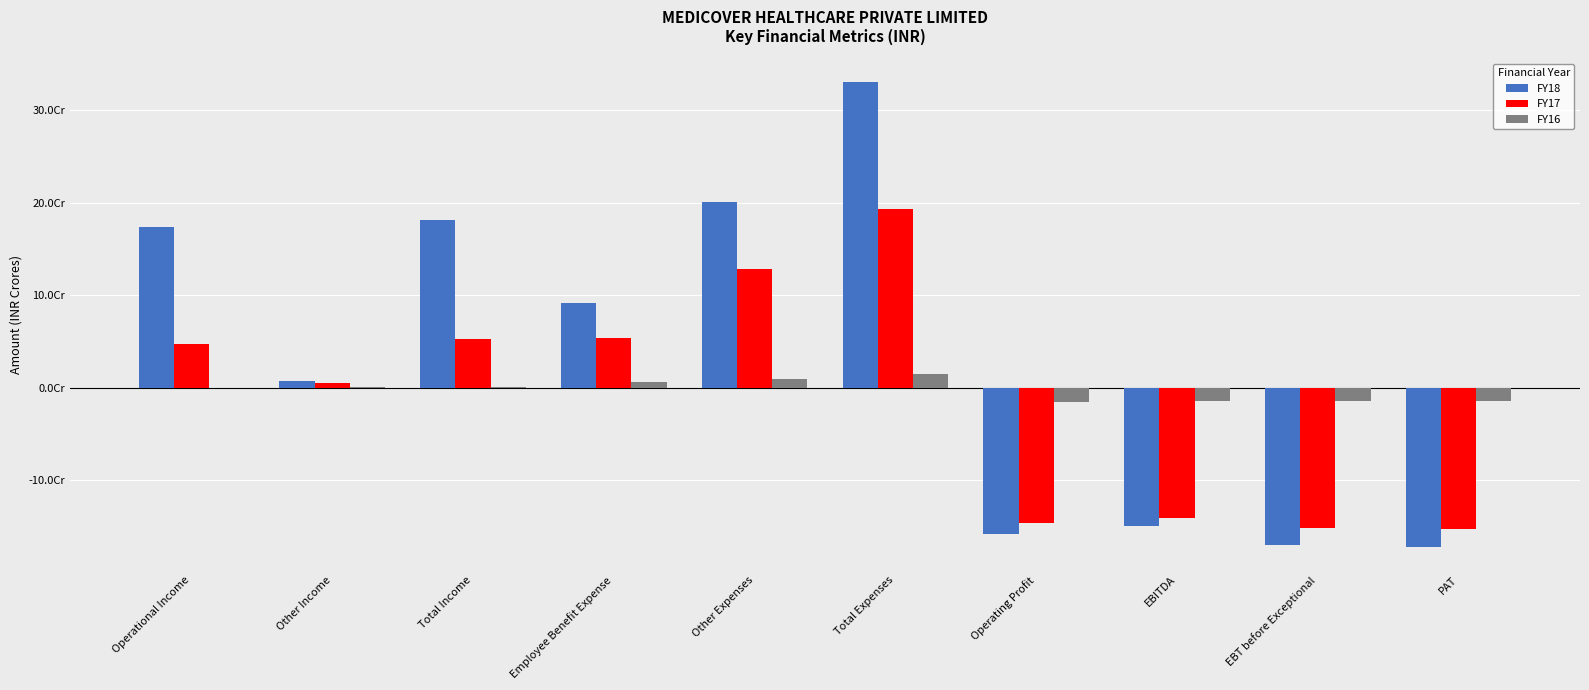

Rank the series by their average value, from lowest to highest.

FY17, FY16, FY18